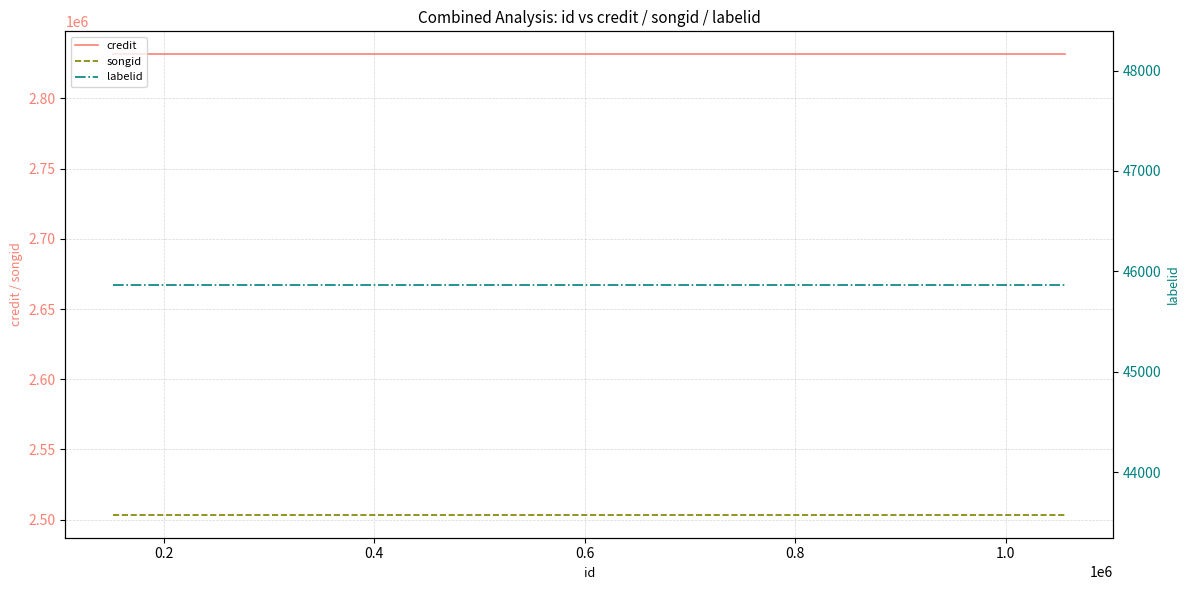

What is the total value across all series at 0.4?

5380751